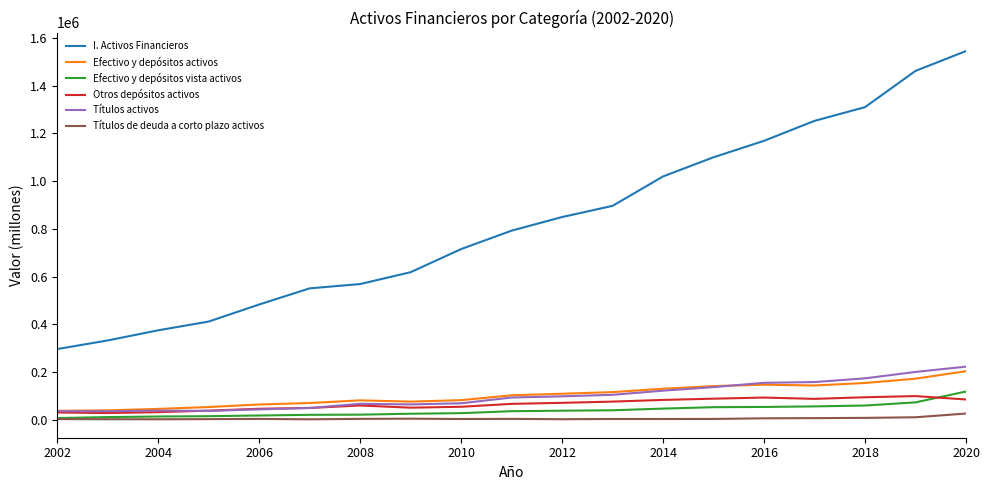

Which series has the widest spread of values?

I. Activos Financieros